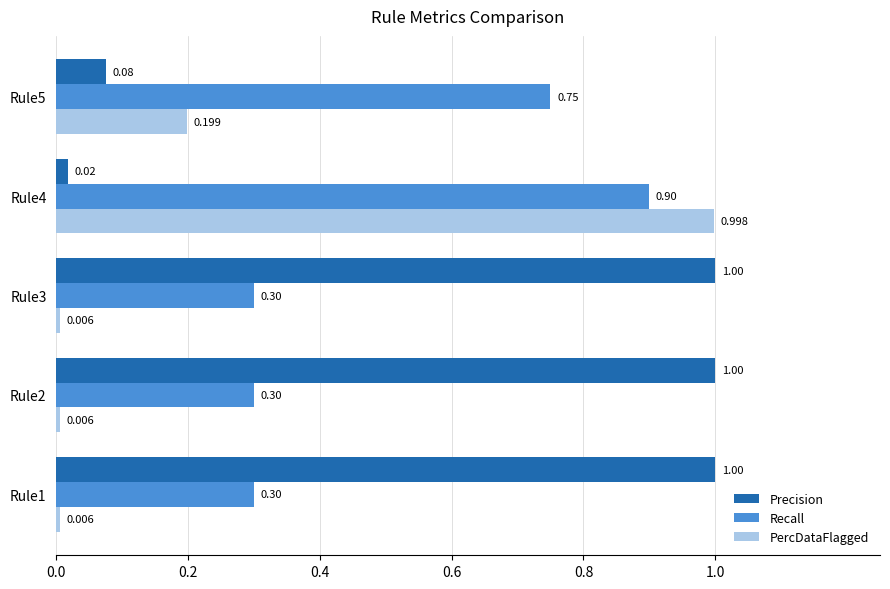

What is the average value of the Recall series?

0.5